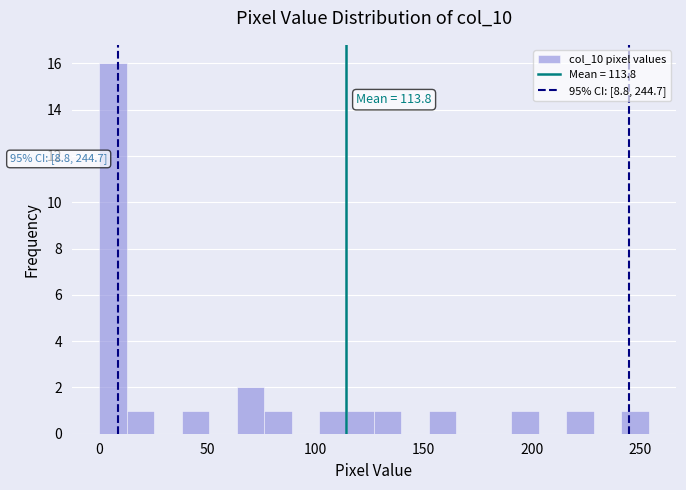

Read against the x-axis, roughly where is the centre of the tallest bar?

5